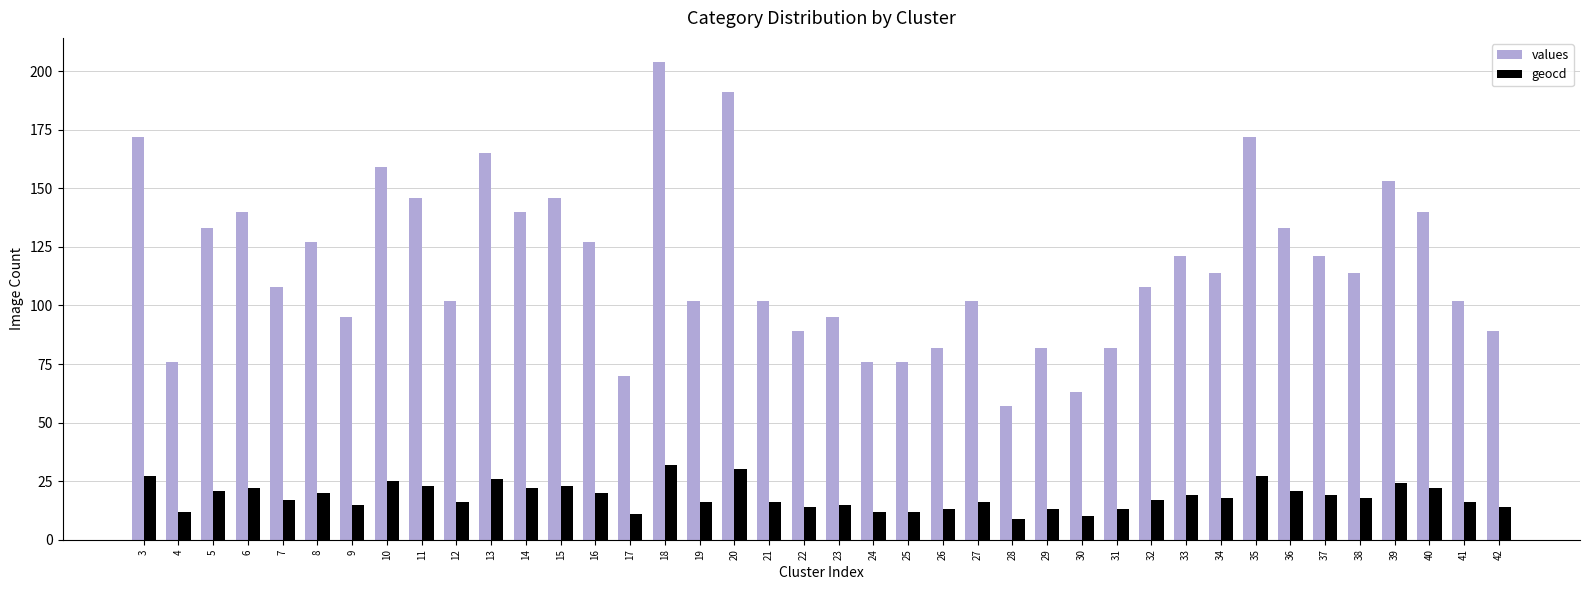

Where does the values series first go above 114?

3